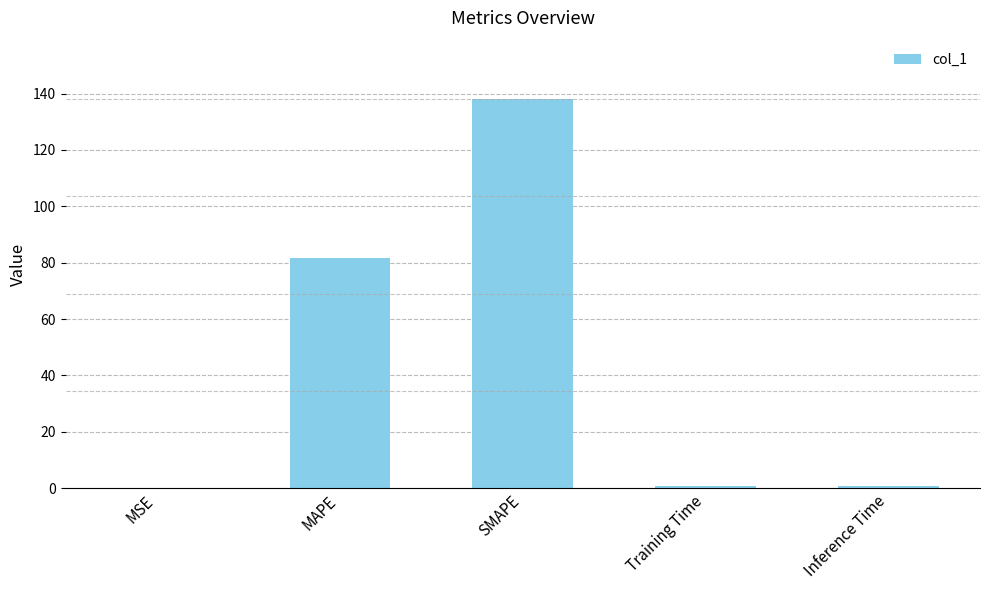

Which category has the highest value across all series?

SMAPE